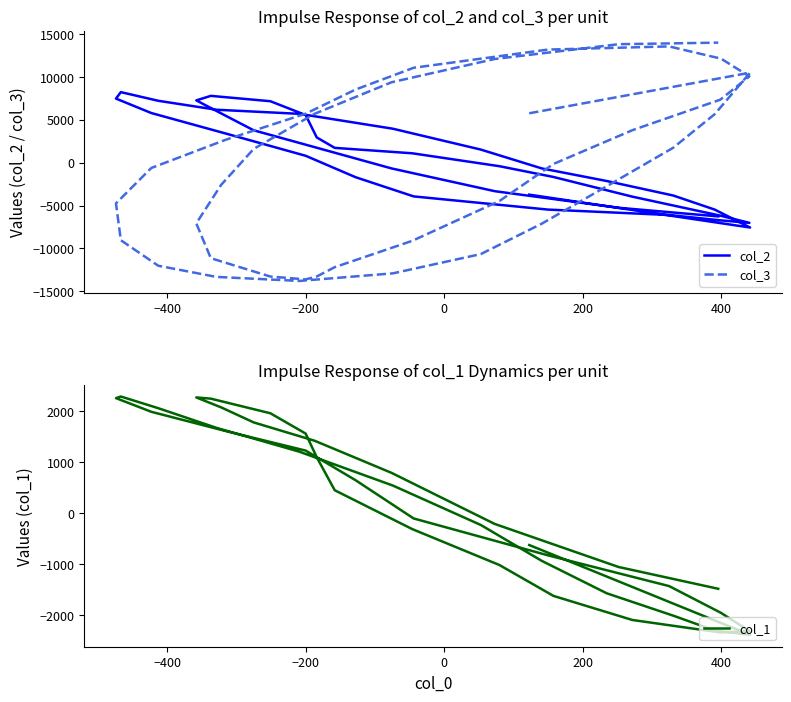

Is it true that col_2 equals 7277 at −200?

False